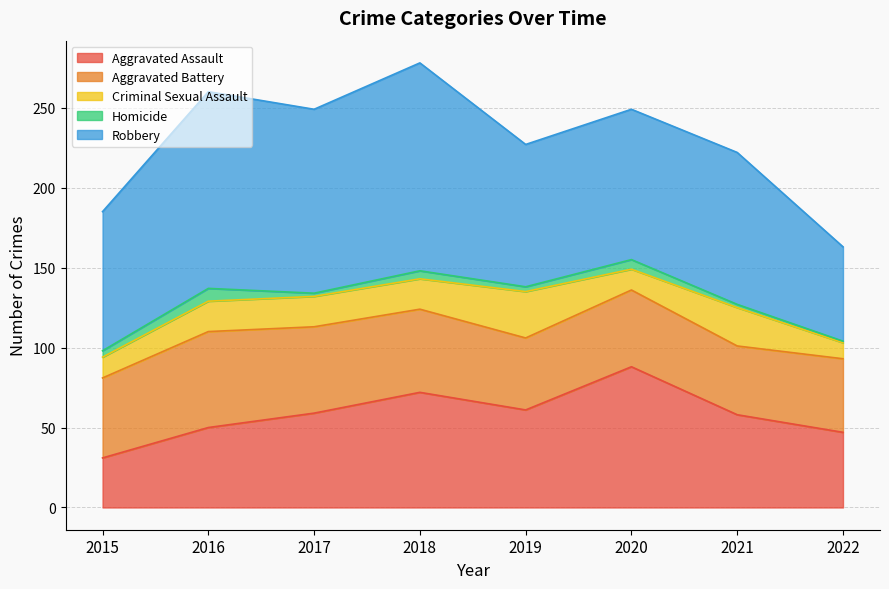

Reading right to left, what are all the values shown in this chart?

Aggravated Assault: 2022=47	2021=58	2020=88	2019=61	2018=72	2017=59	2016=50	2015=31
Aggravated Battery: 2022=46	2021=43	2020=48	2019=45	2018=52	2017=54	2016=60	2015=50
Criminal Sexual Assault: 2022=10	2021=24	2020=13	2019=29	2018=19	2017=19	2016=19	2015=13
Homicide: 2022=1	2021=2	2020=6	2019=3	2018=5	2017=2	2016=8	2015=4
Robbery: 2022=59	2021=95	2020=94	2019=89	2018=130	2017=115	2016=123	2015=87